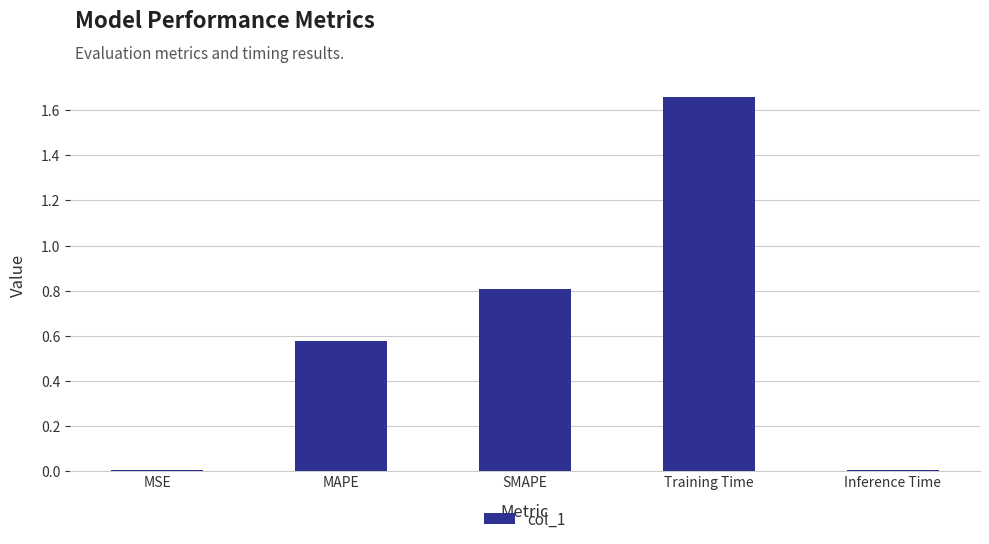

Which has a higher value, MAPE or Training Time?

Training Time